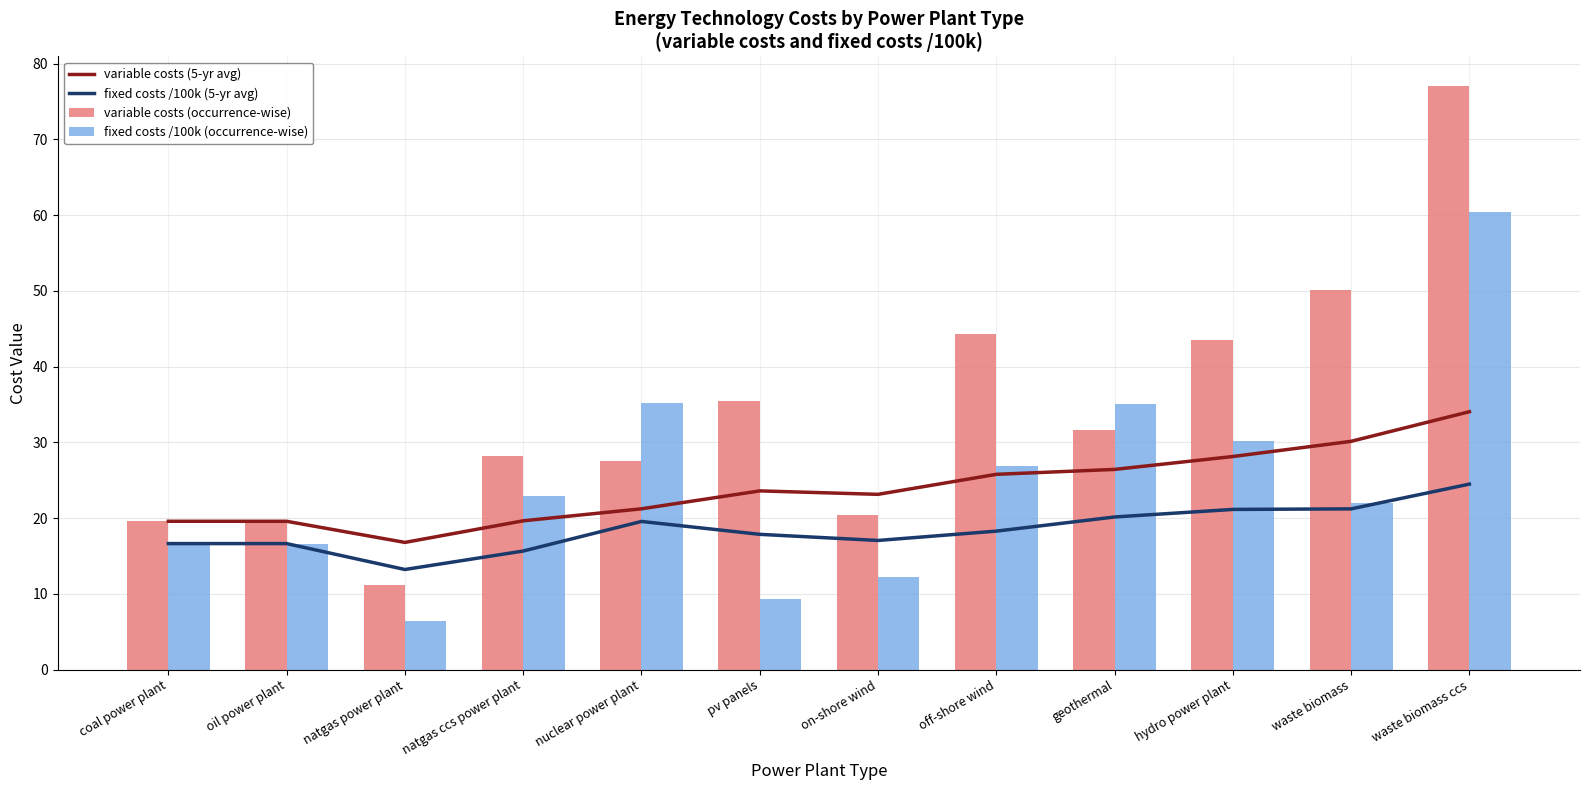

What is the value of the variable costs (occurrence-wise) bar at the 11th from the left?

50.2